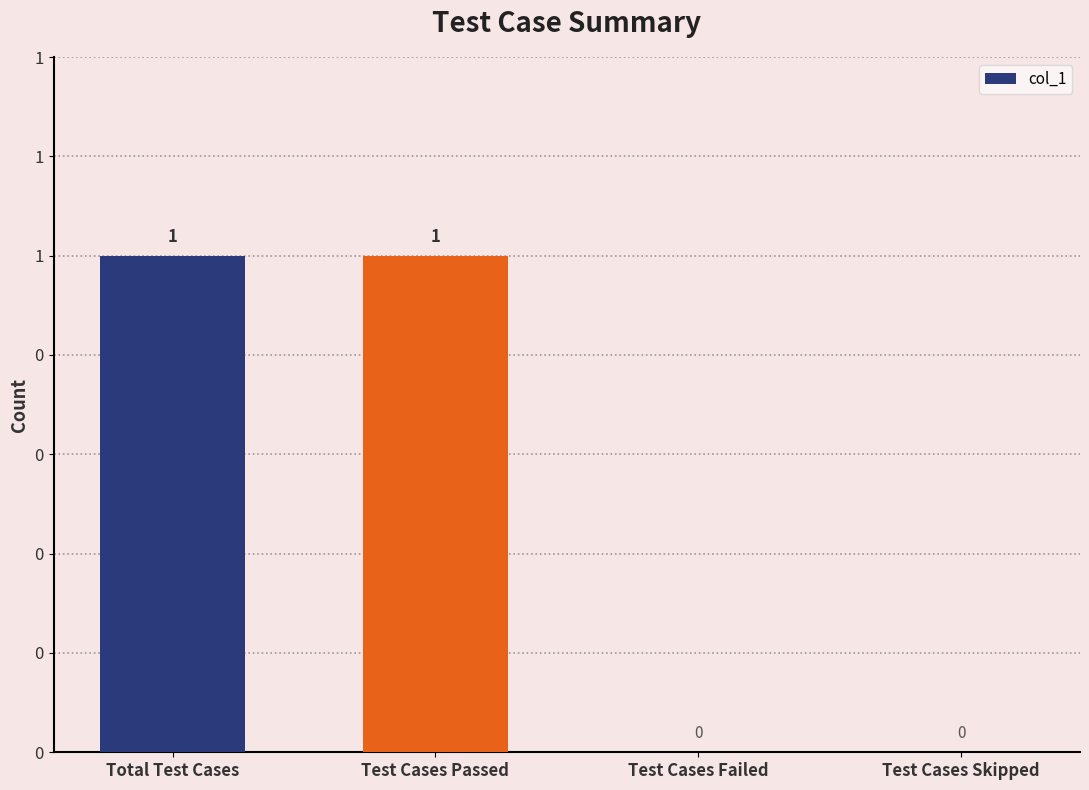

What is the greatest value displayed?

1